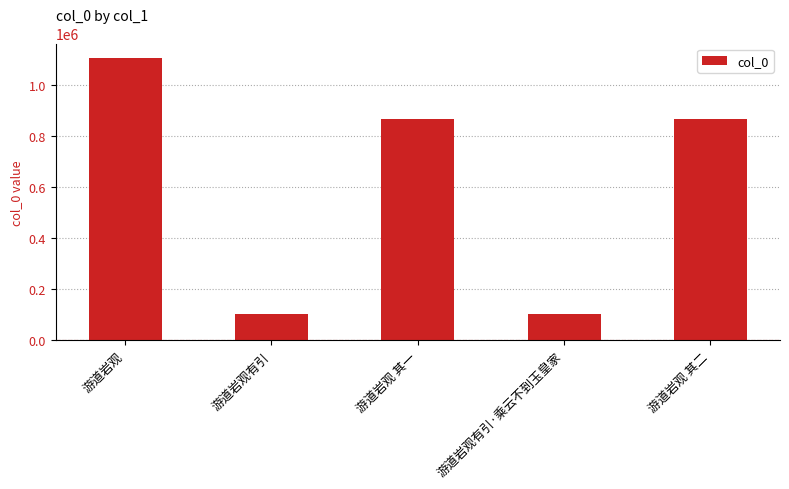

What is the smallest value displayed?

101982